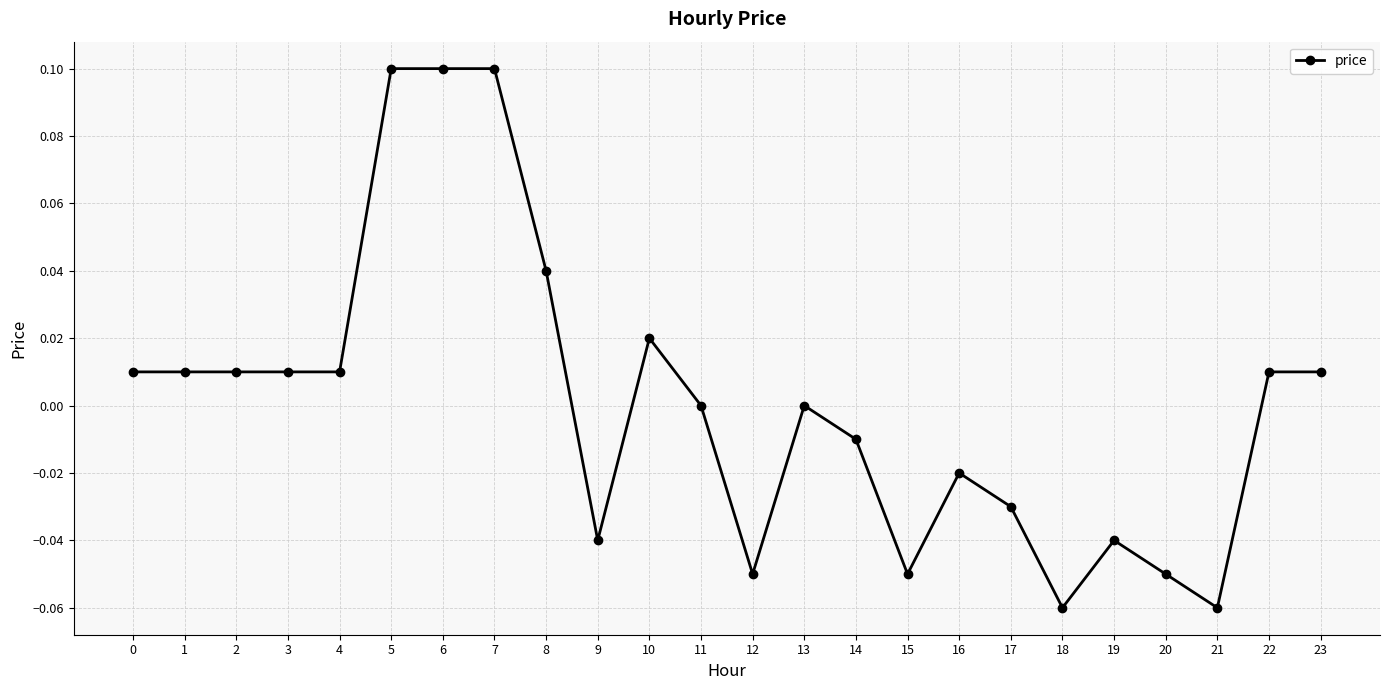

How many distinct data groups are displayed?

1